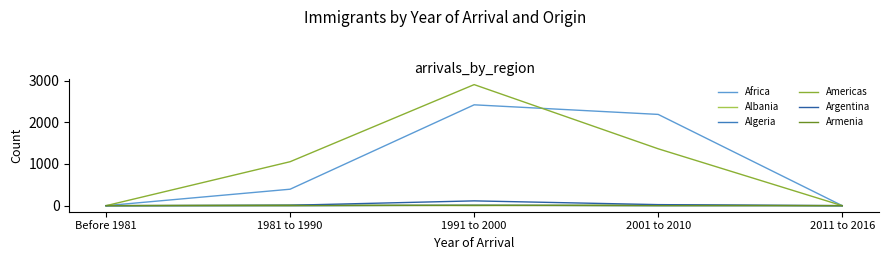

Does the chart display data point markers on the line(s)?

No